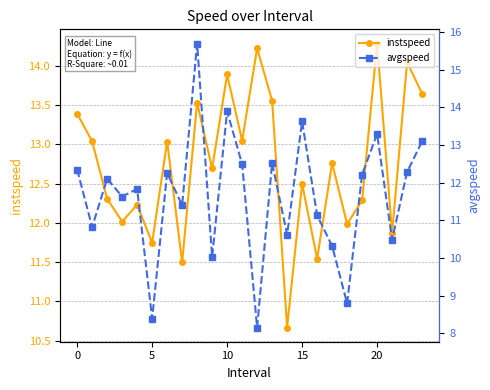

Is it true that instspeed equals 3.0 at 0?

False